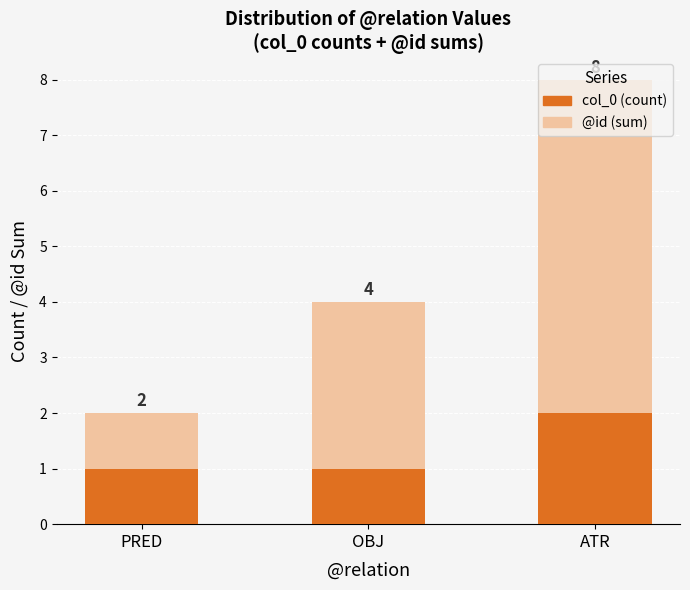

Does the chart contain any negative values?

No